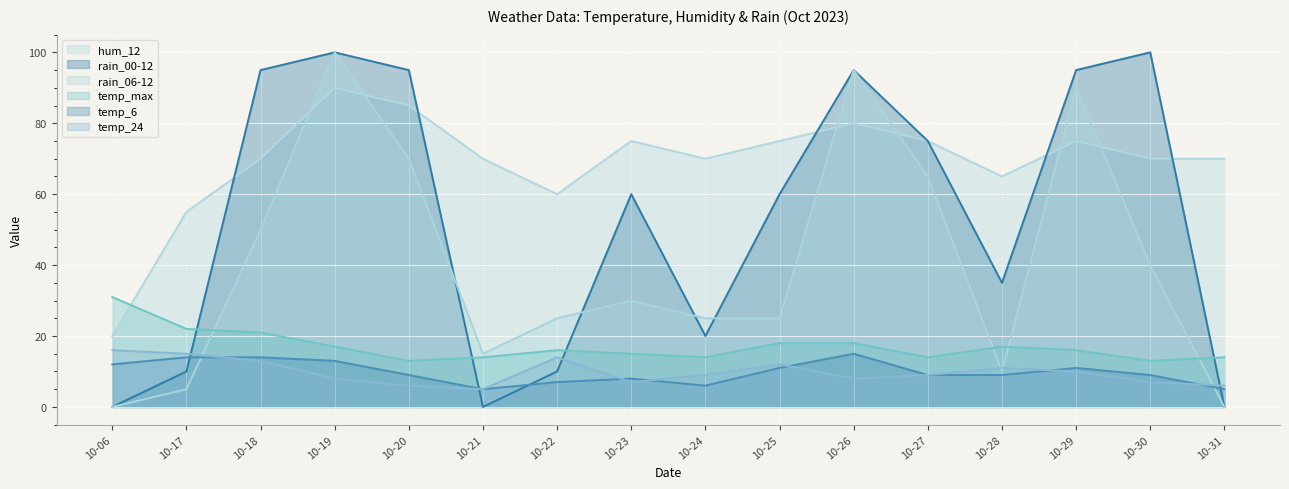

Which series ends up on top after the final intersection of temp_24 and rain_00-12?

temp_24